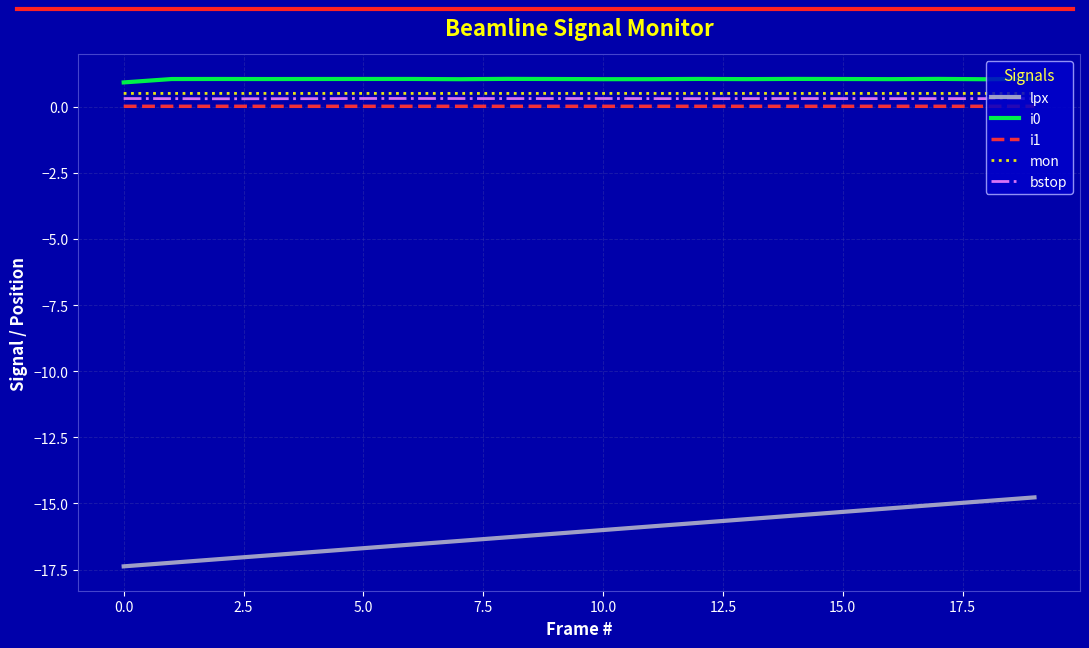

What is the maximum value for mon?

0.5